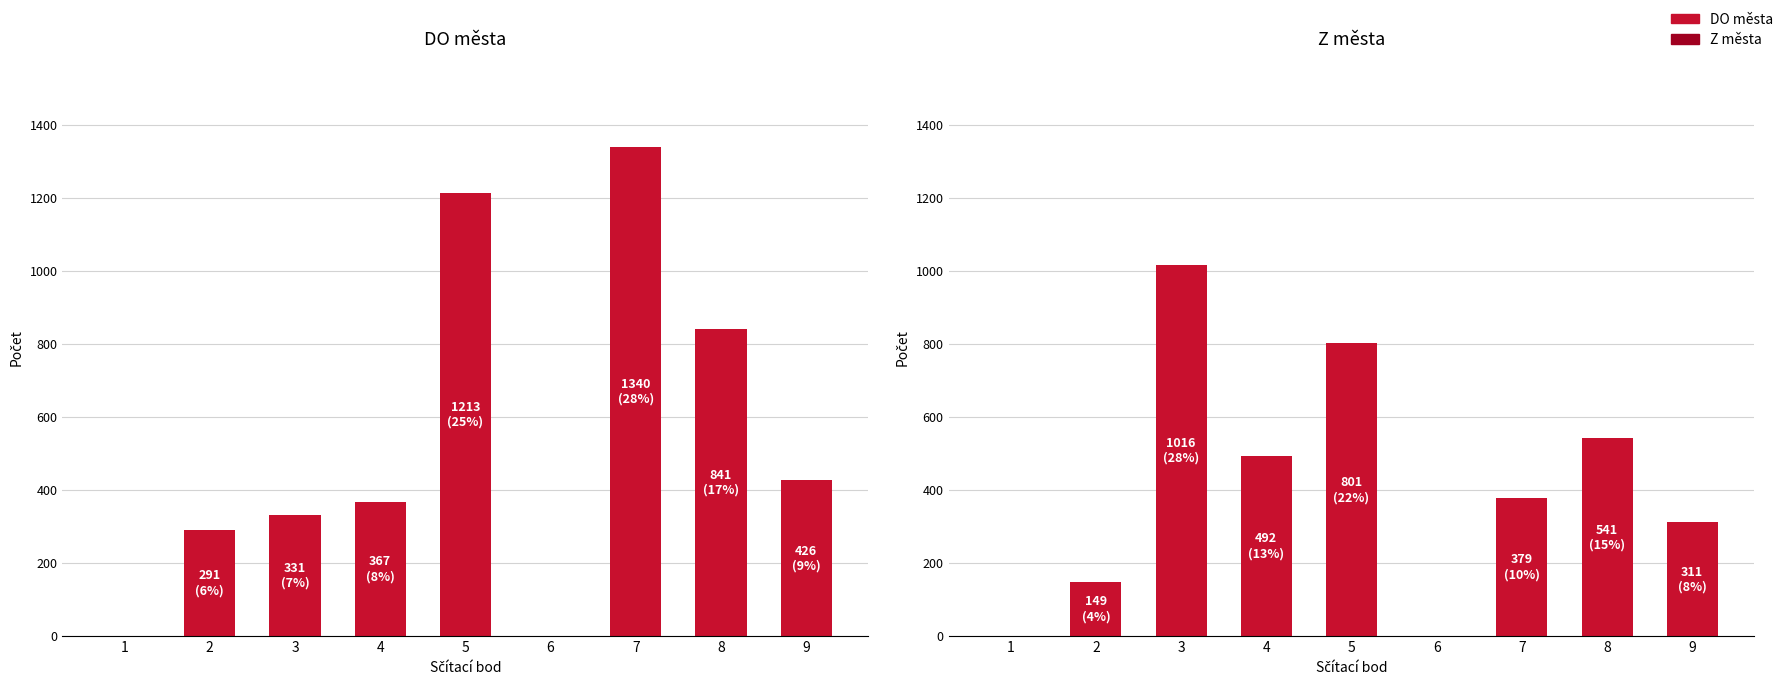

How many distinct data groups are displayed?

2